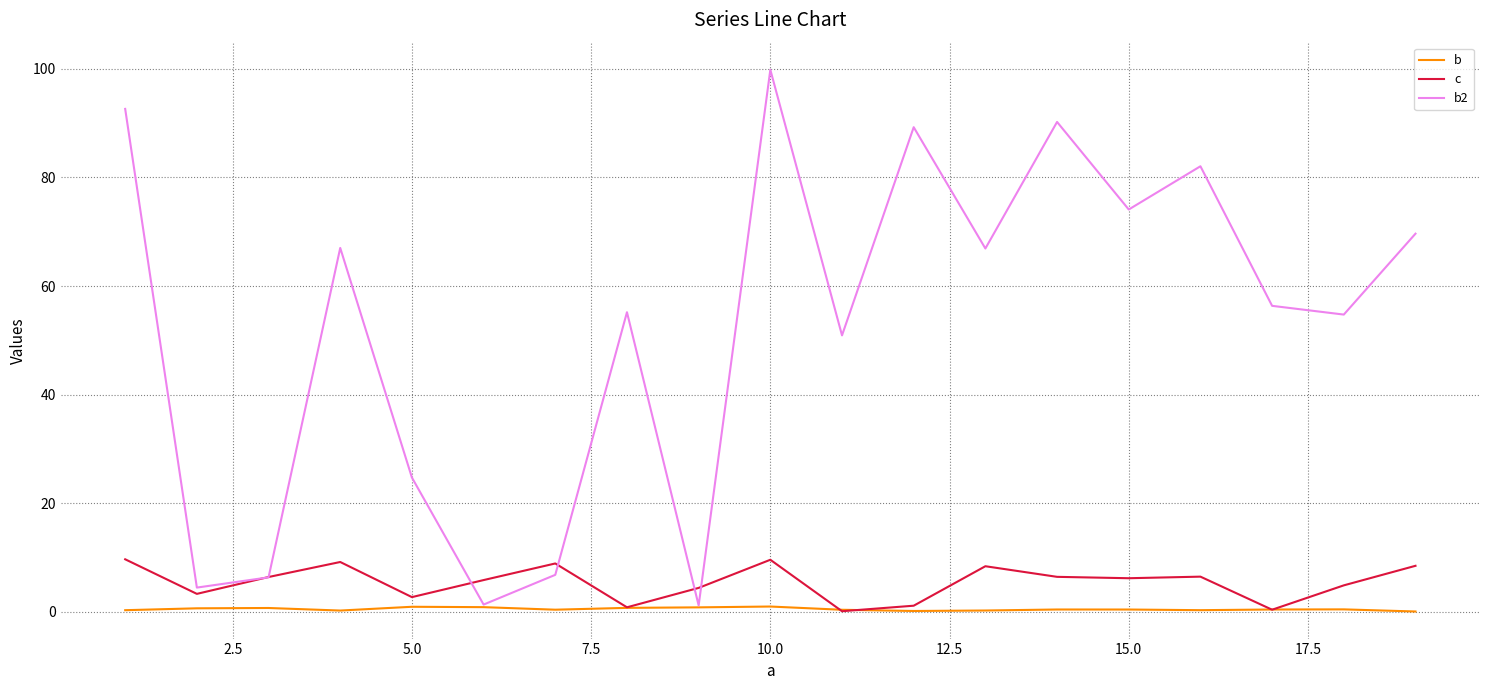

Which series has the largest total across all categories?

b2